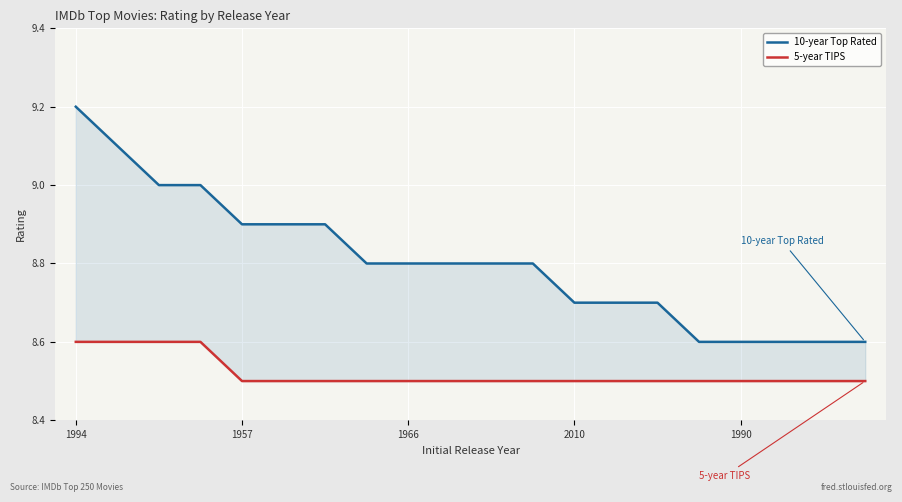

Which series has the largest range (max minus min)?

10-year Top Rated